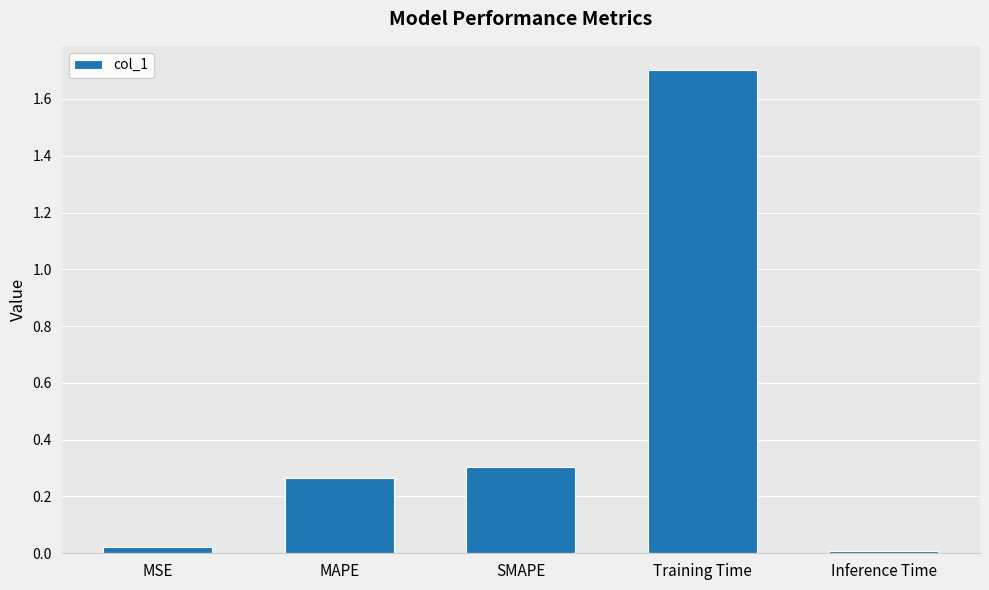

What is the average value?

0.5